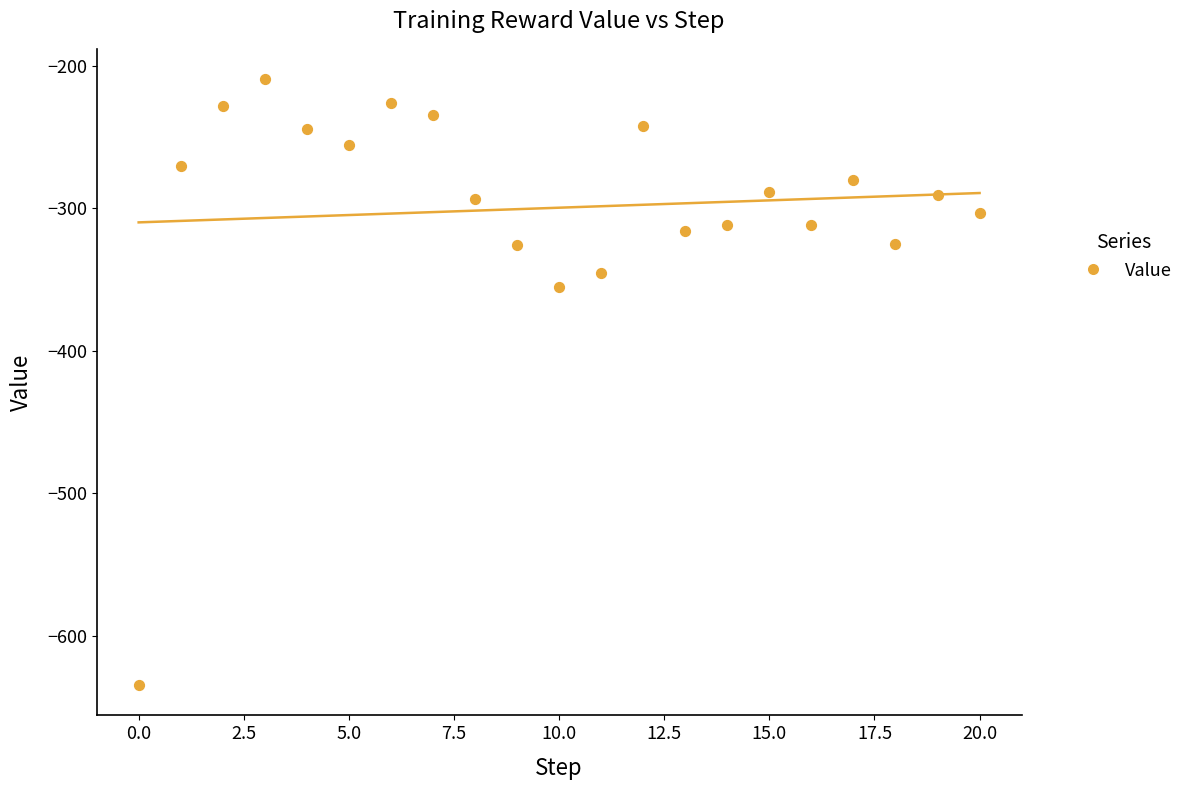

What is the range of Y values (max minus min)?

425.3